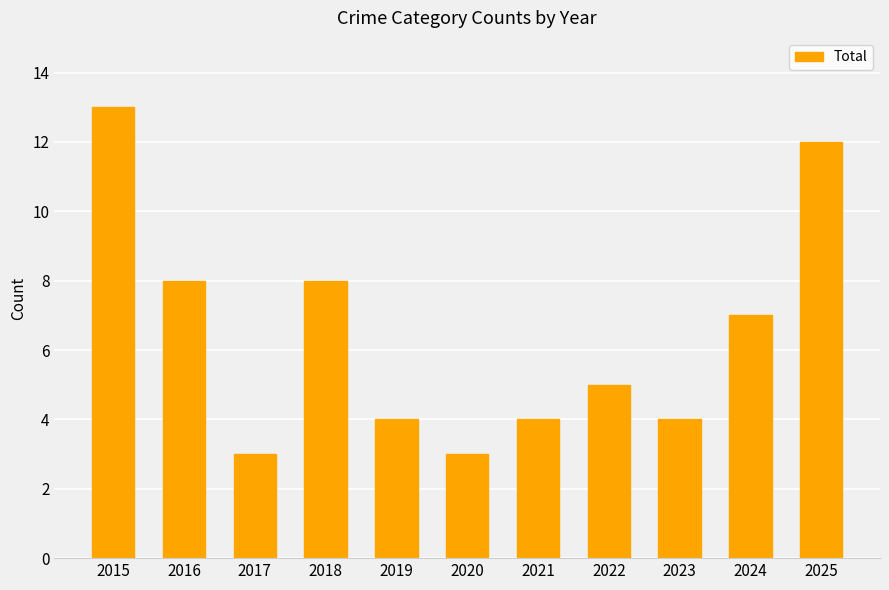

Count the values in the range 4 to 8.

7